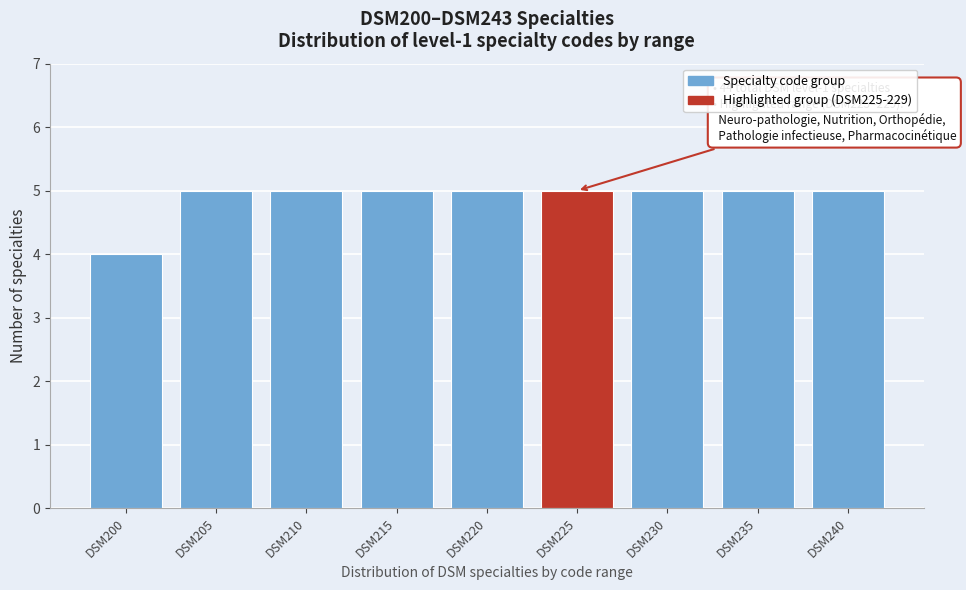

Reading left to right, extract all data points from this chart.

DSM200=4	DSM205=5	DSM210=5	DSM215=5	DSM220=5	DSM225=5	DSM230=5	DSM235=5	DSM240=5